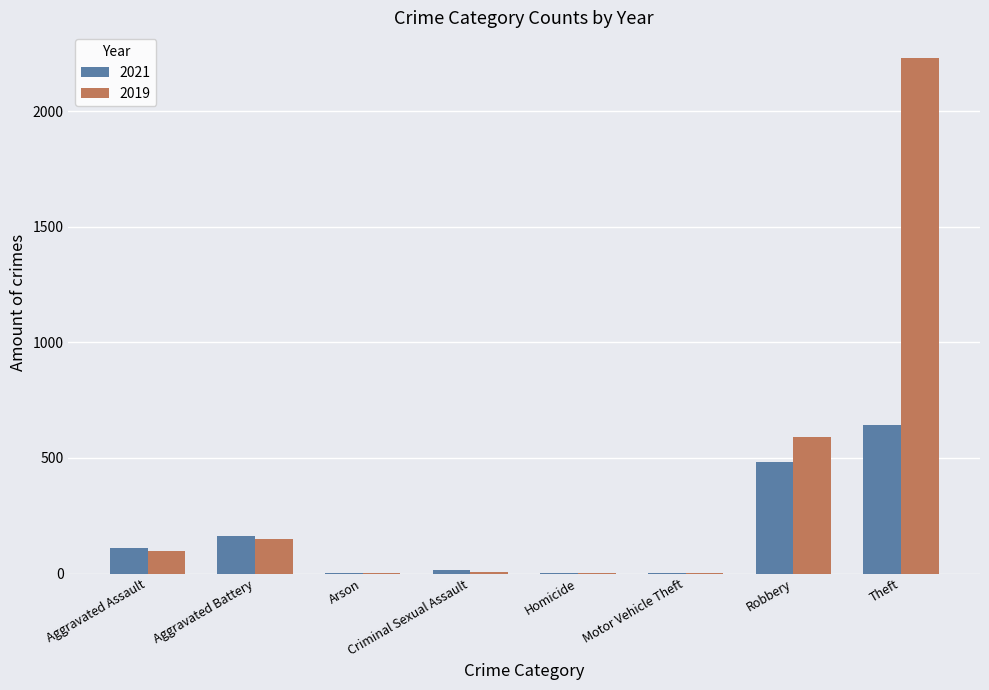

What is the sum of all 2021 values?

1421